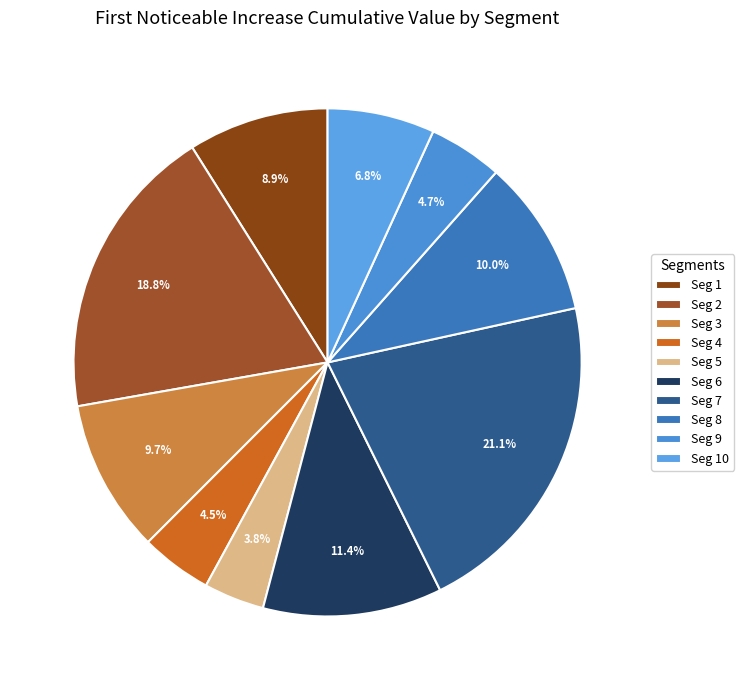

How many slices are in this pie chart?

10